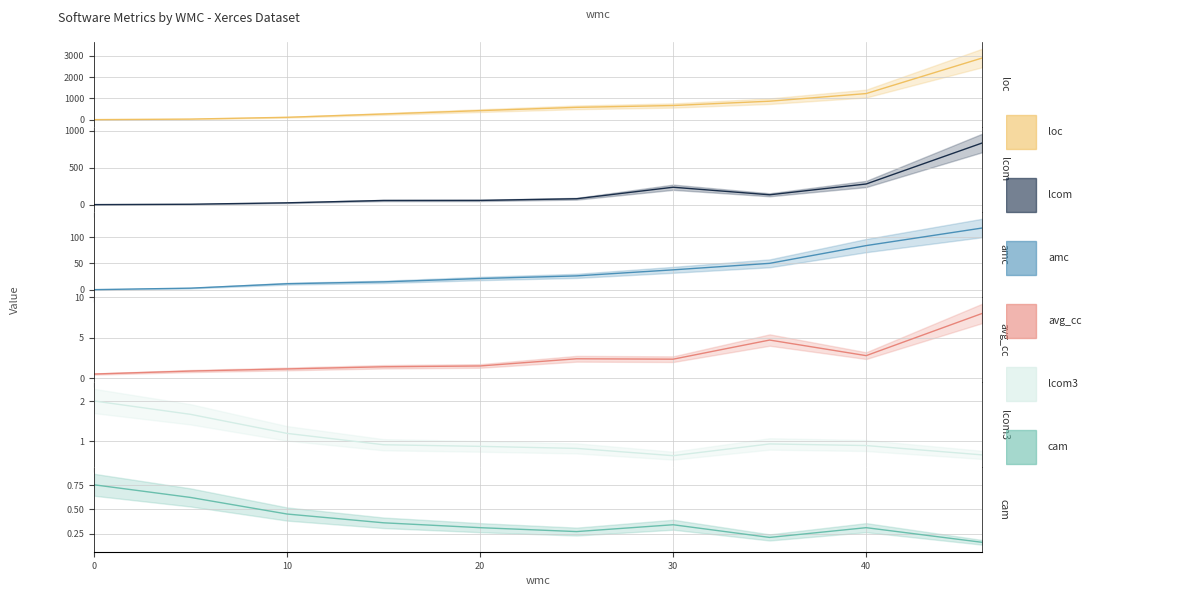

Does the chart have visible grid lines?

Yes